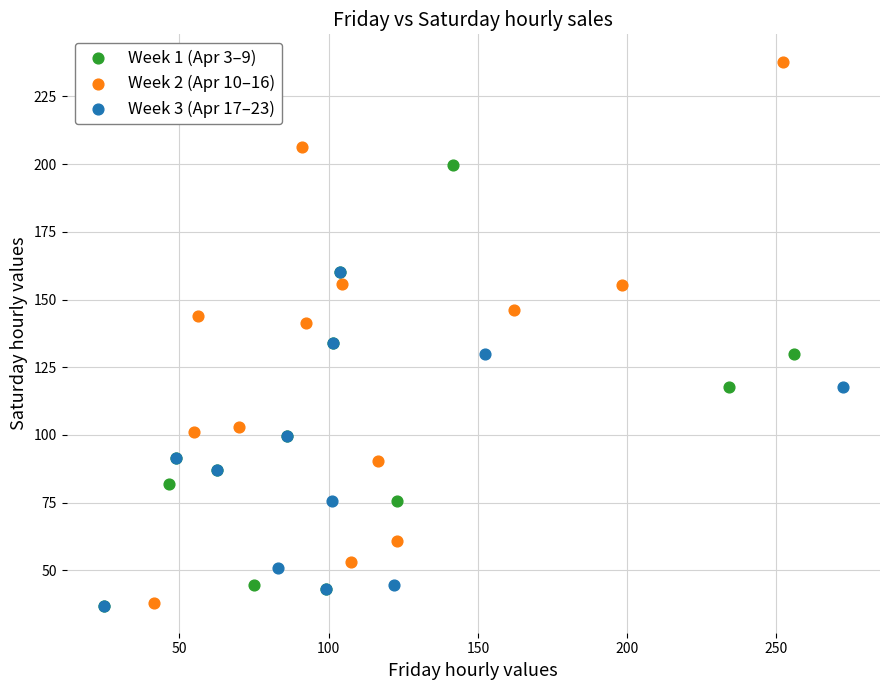

Which series contains the highest Y value?

Week 2 (Apr 10–16)